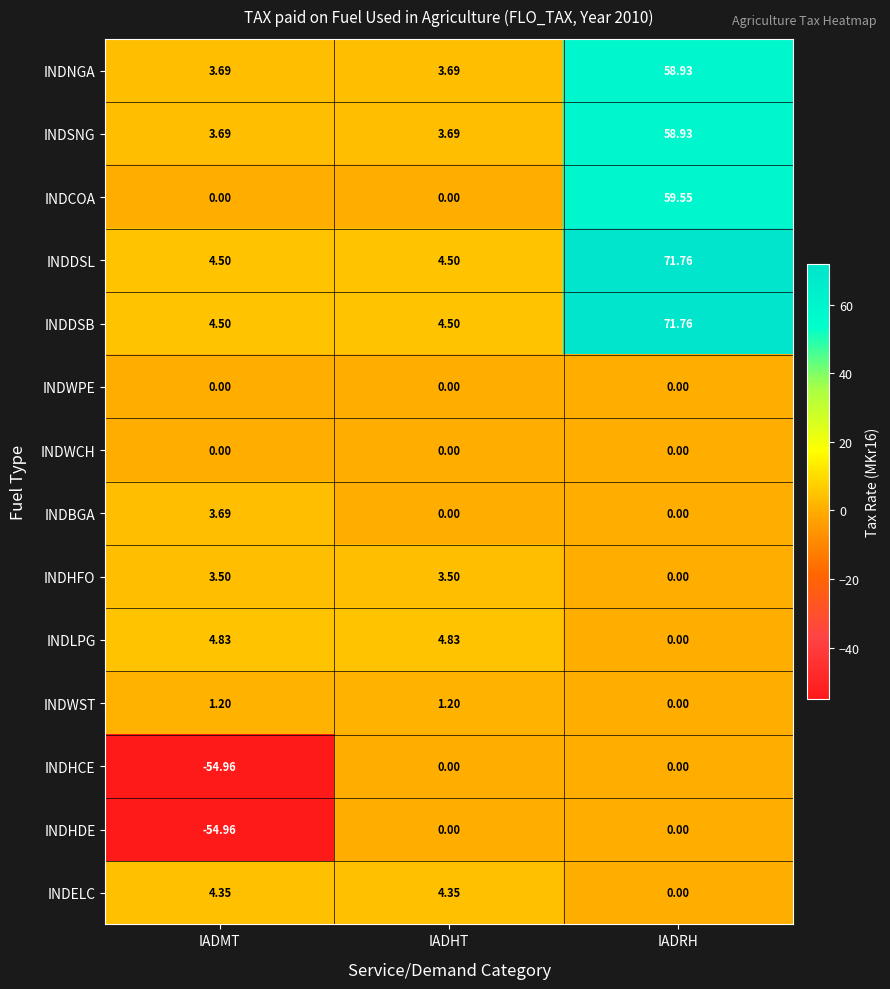

At which label is INDHFO closest to 1?

IADRH